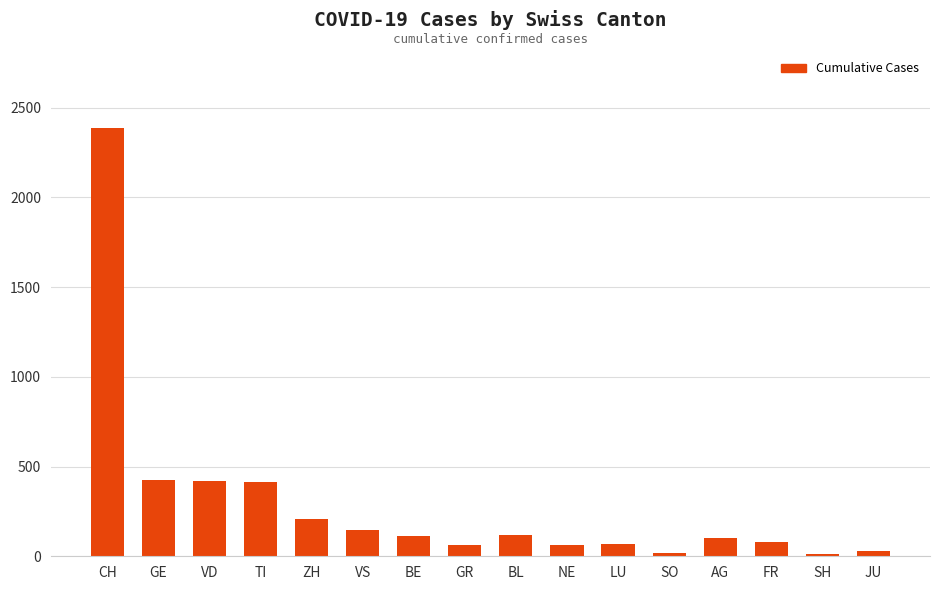

Which has a higher value, JU or TI?

TI